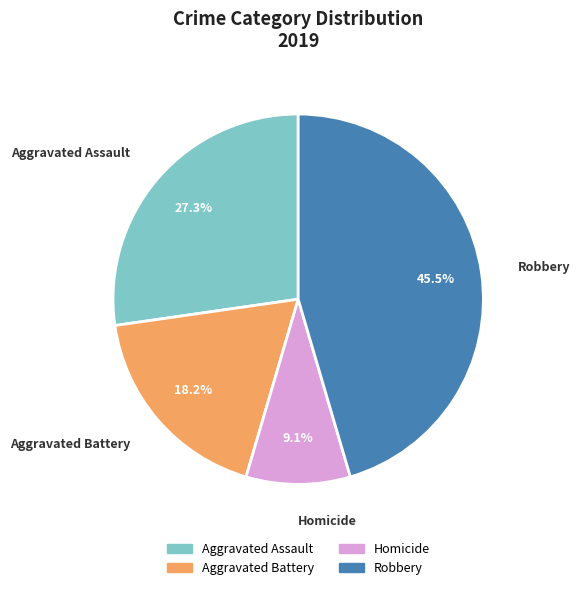

Does any single category account for the majority?

No